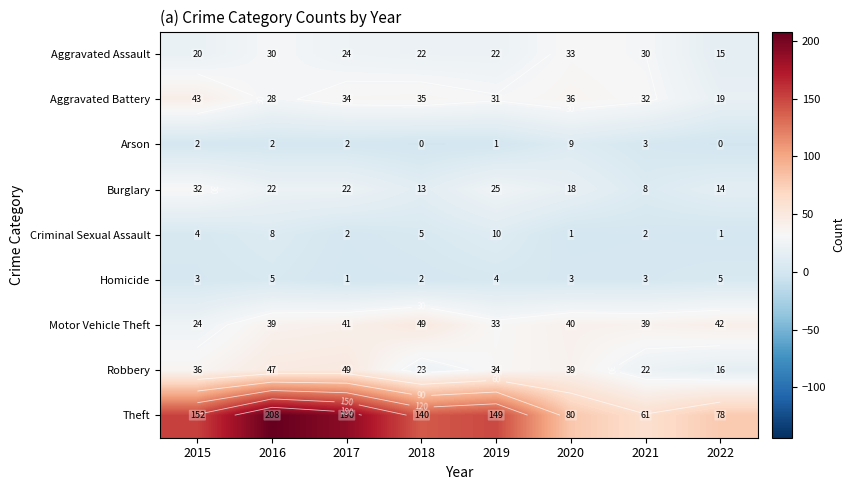

Which category has the highest value in the Burglary series?

2015